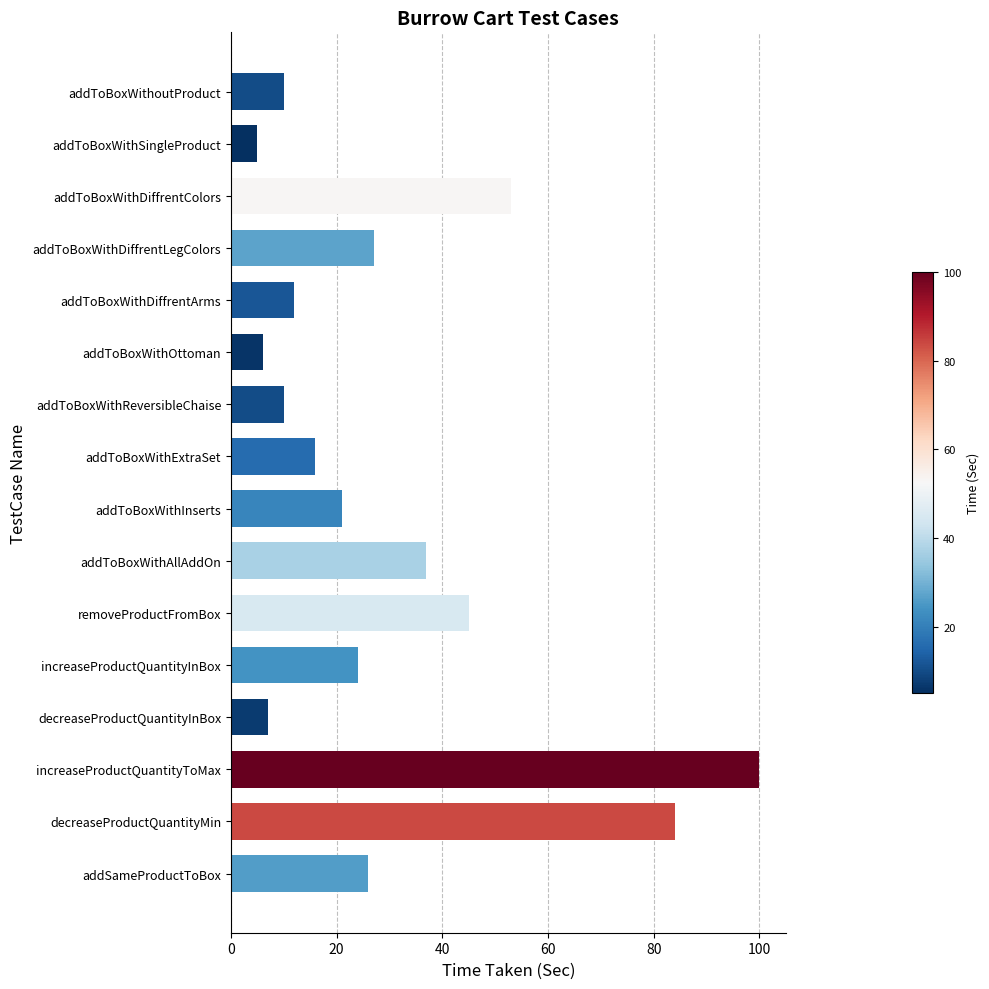

What is the label of the 2nd bar from the top?

addToBoxWithSingleProduct